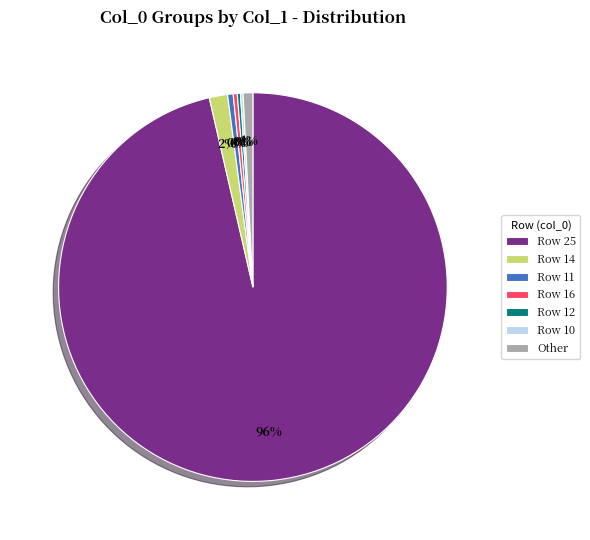

To the nearest percent, what percentage of the pie is Row 14?

2%